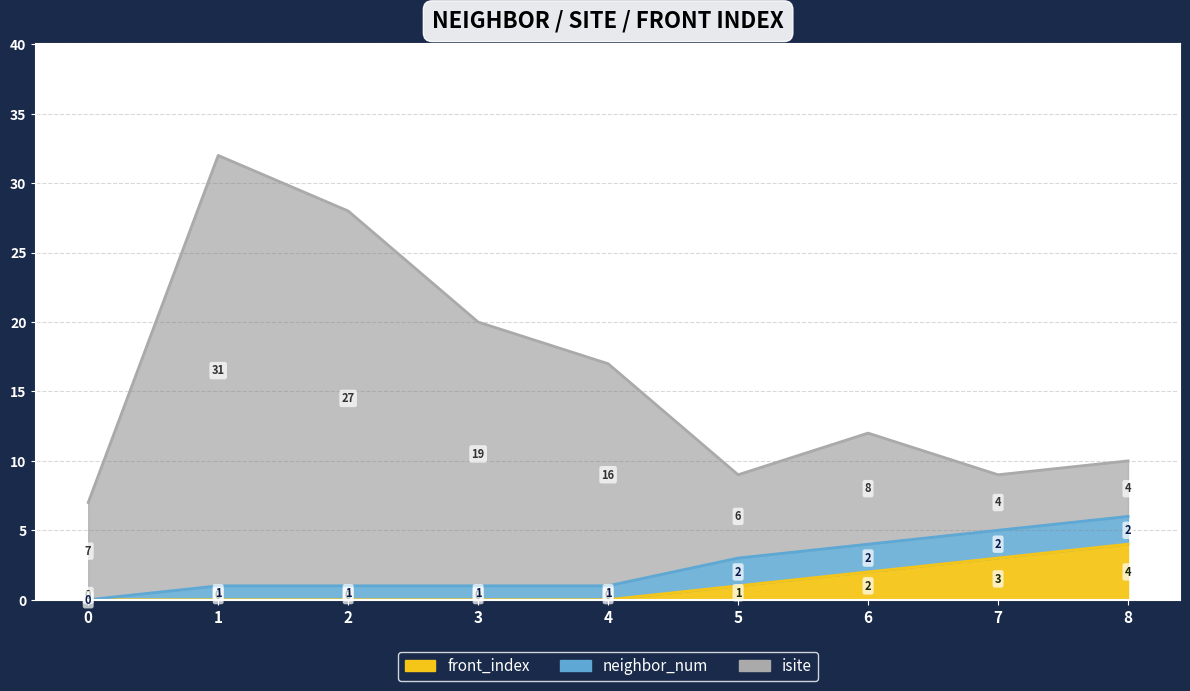

True or false: isite has a value of 52 at 1.

False